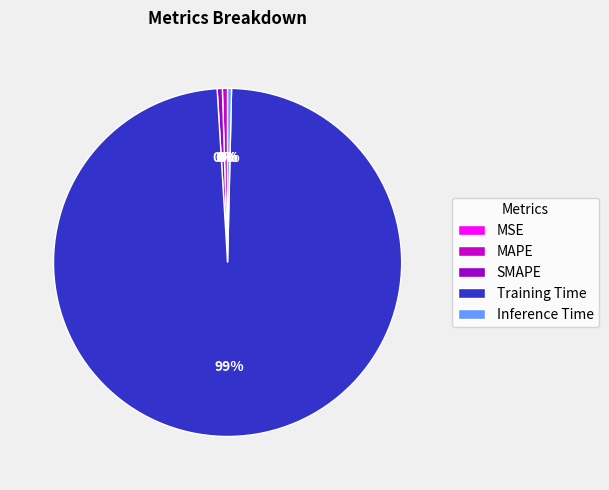

Which category accounts for the majority?

Training Time